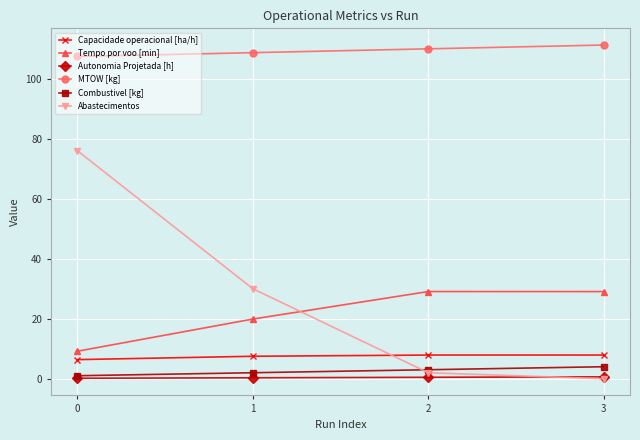

Where is Abastecimentos nearest to the value 38?

1